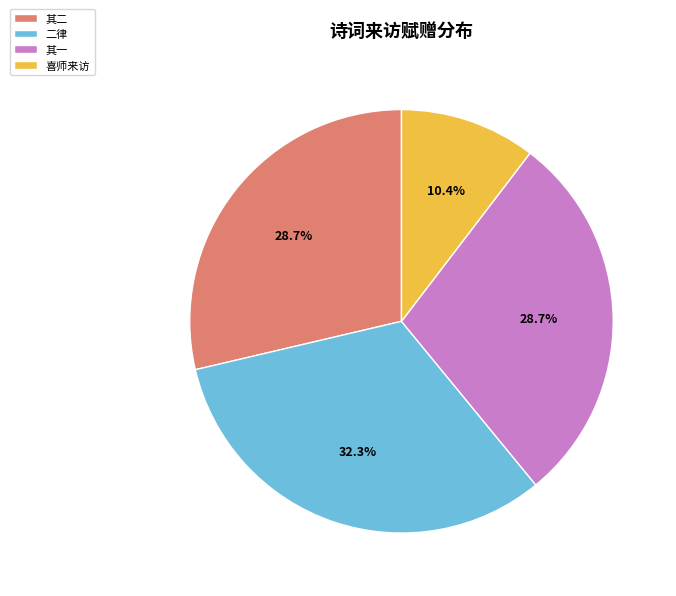

Which category has the biggest portion of the pie?

二律